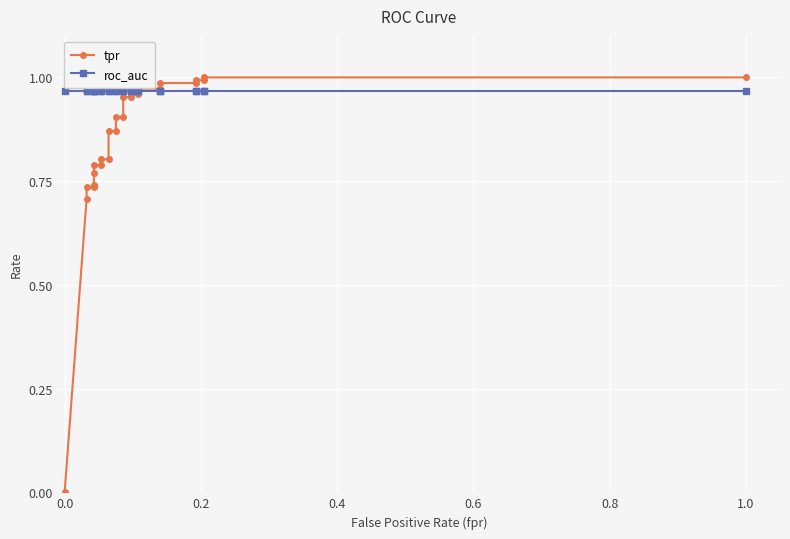

How many series are shown in this chart?

2